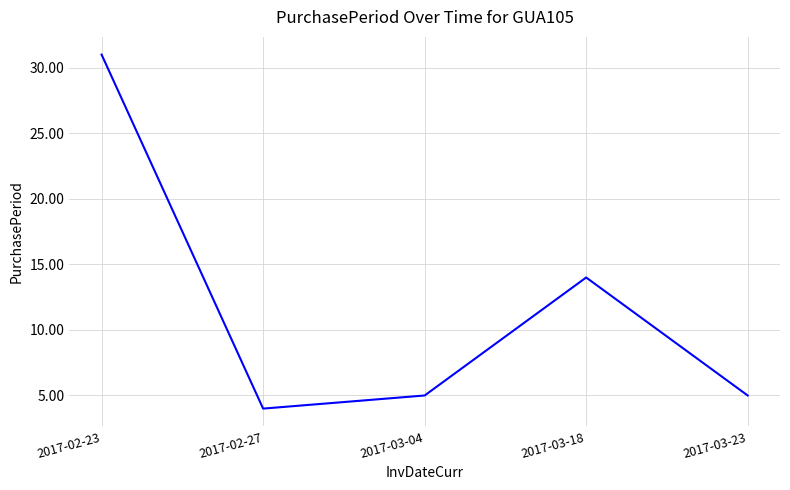

Count the number of data series in this chart.

1